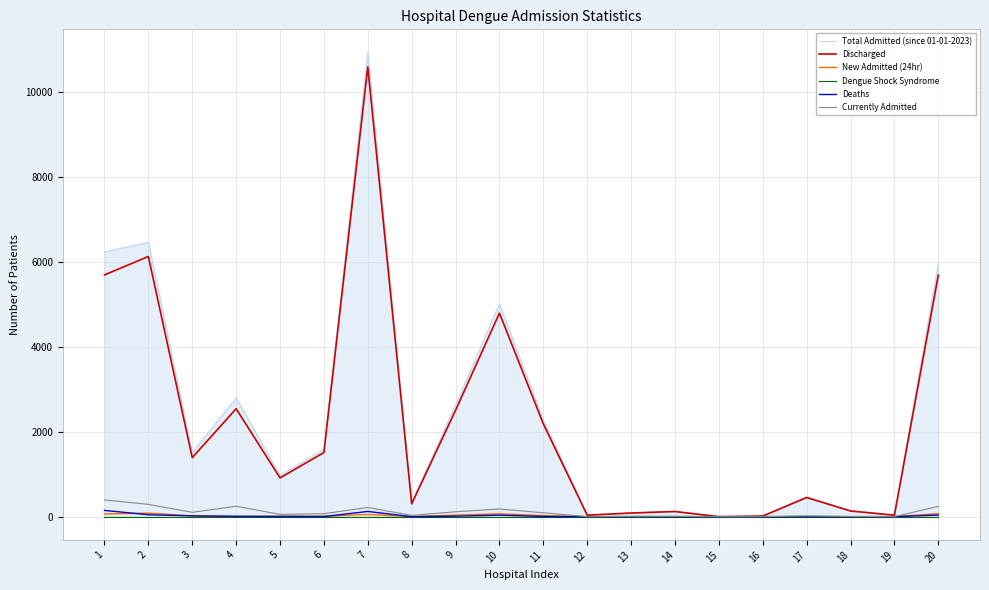

Reading left to right, extract all data points from this chart.

Total Admitted (since 01-01-2023): 1=6240	2=6467	3=1512	4=2800	5=973	6=1584	7=10939	8=334	9=2634	10=5013	11=2284	12=35	13=93	14=129	15=0	16=14	17=469	18=139	19=36	20=5973
Discharged: 1=5698	2=6132	3=1391	4=2544	5=914	6=1511	7=10600	8=303	9=2507	10=4797	11=2187	12=35	13=86	14=121	15=0	16=14	17=451	18=134	19=35	20=5693
New Admitted (24hr): 1=63	2=84	3=18	4=0	5=11	6=10	7=52	8=2	9=37	10=68	11=25	12=0	13=3	14=0	15=0	16=0	17=5	18=0	19=0	20=72
Dengue Shock Syndrome: 1=0	2=0	3=0	4=0	5=0	6=0	7=0	8=0	9=0	10=0	11=0	12=0	13=0	14=0	15=0	16=0	17=0	18=0	19=0	20=0
Deaths: 1=147	2=45	3=19	4=10	5=5	6=3	7=123	8=0	9=12	10=35	11=5	12=0	13=0	14=0	15=0	16=0	17=1	18=0	19=1	20=37
Currently Admitted: 1=395	2=290	3=102	4=246	5=54	6=70	7=216	8=31	9=115	10=181	11=92	12=0	13=7	14=8	15=0	16=0	17=17	18=5	19=0	20=243